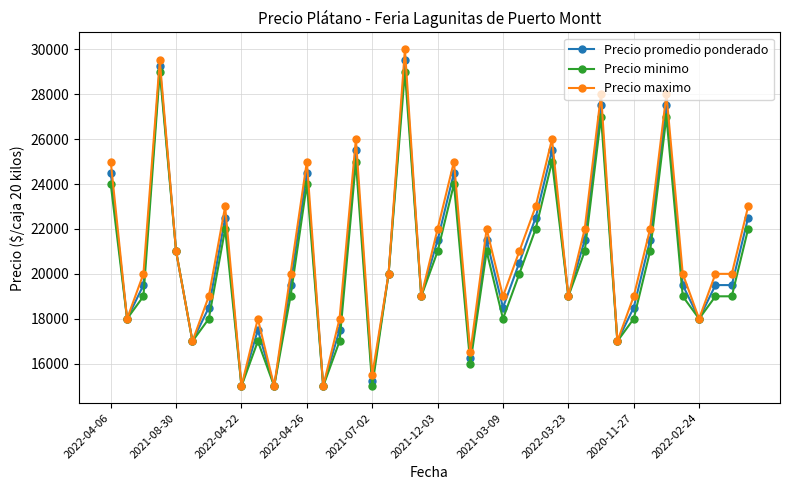

What is the greatest value displayed?

30000